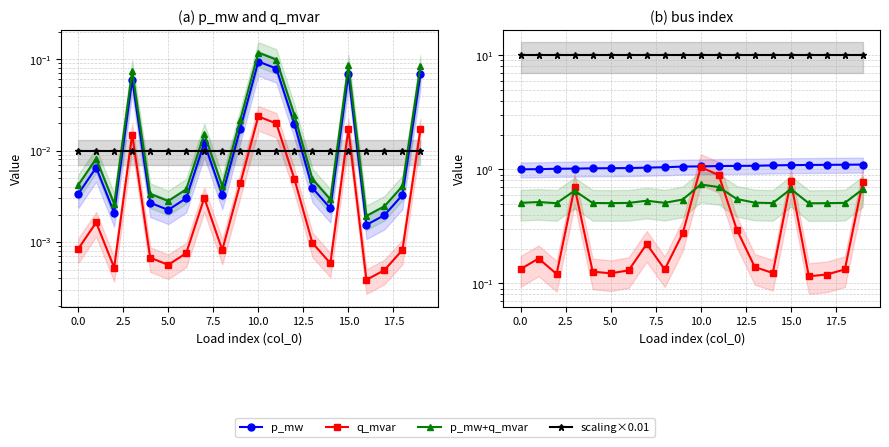

Which has a higher value, 19 or 11?

19